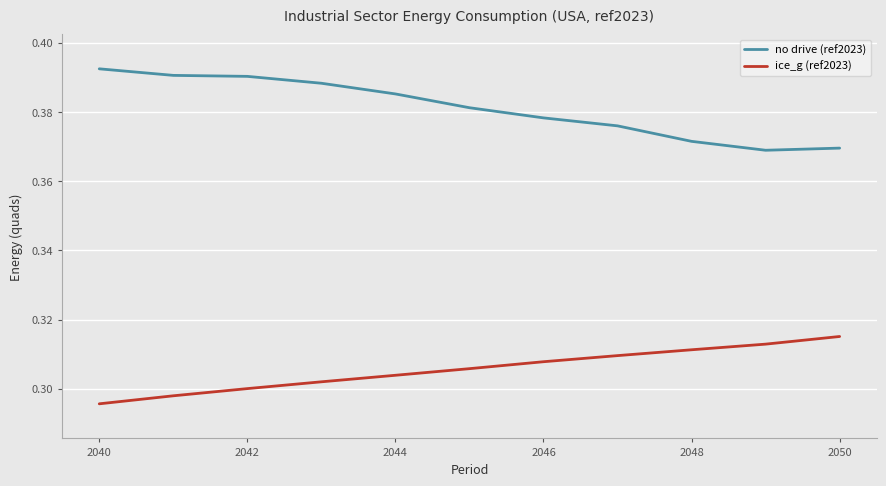

True or false: ice_g (ref2023) and no drive (ref2023) intersect in this chart.

False